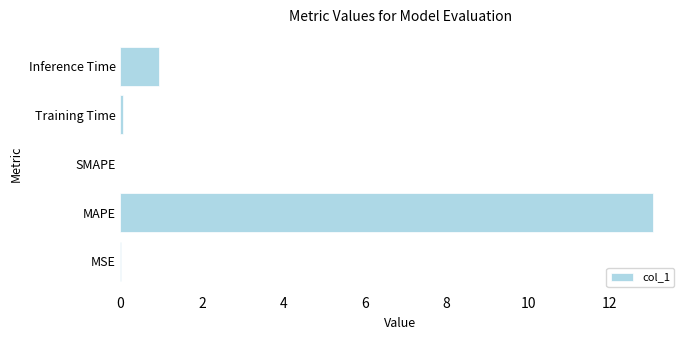

How many series are shown in this chart?

1